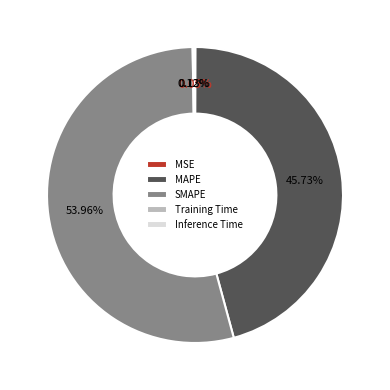

Which category has the biggest portion of the pie?

SMAPE